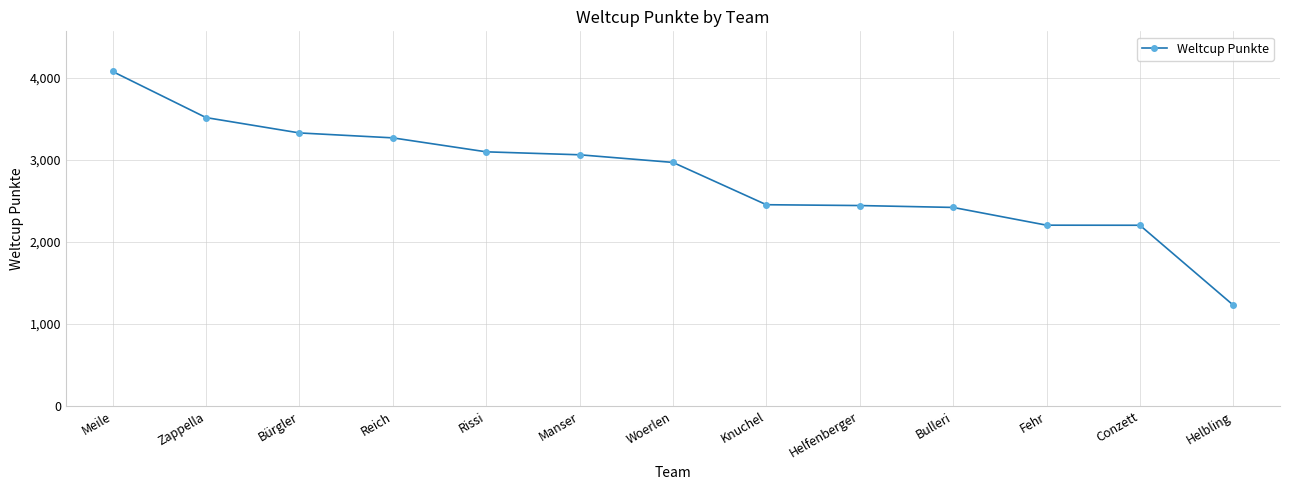

What position from the left is Fehr?

11